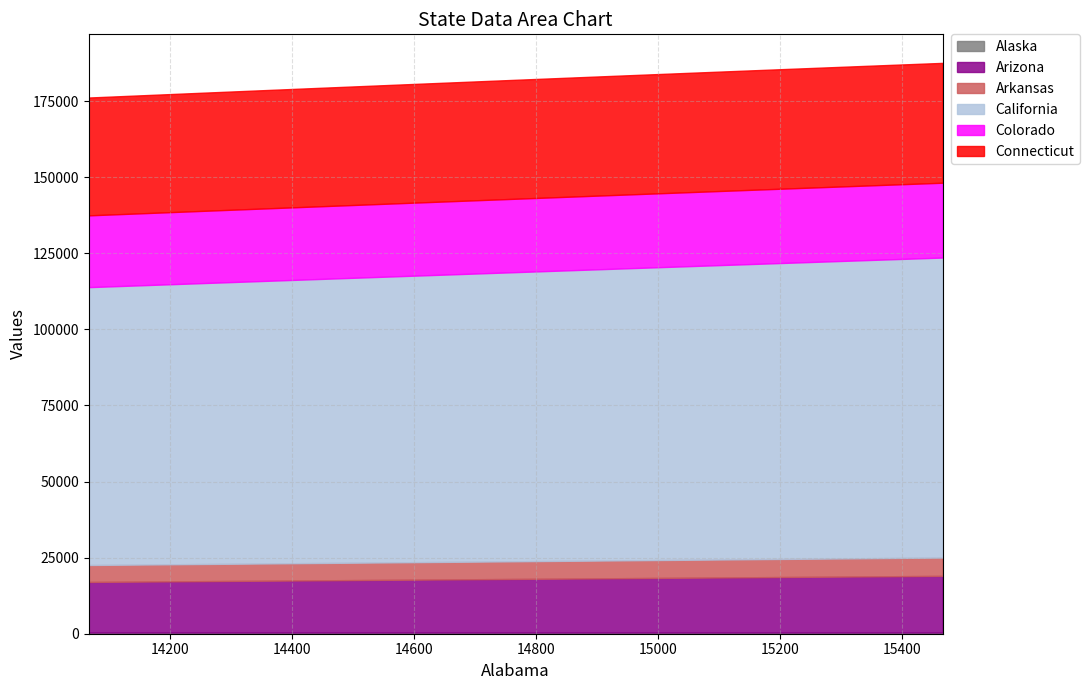

What is the value of the Arkansas point at the 3rd from the left?

5688.8